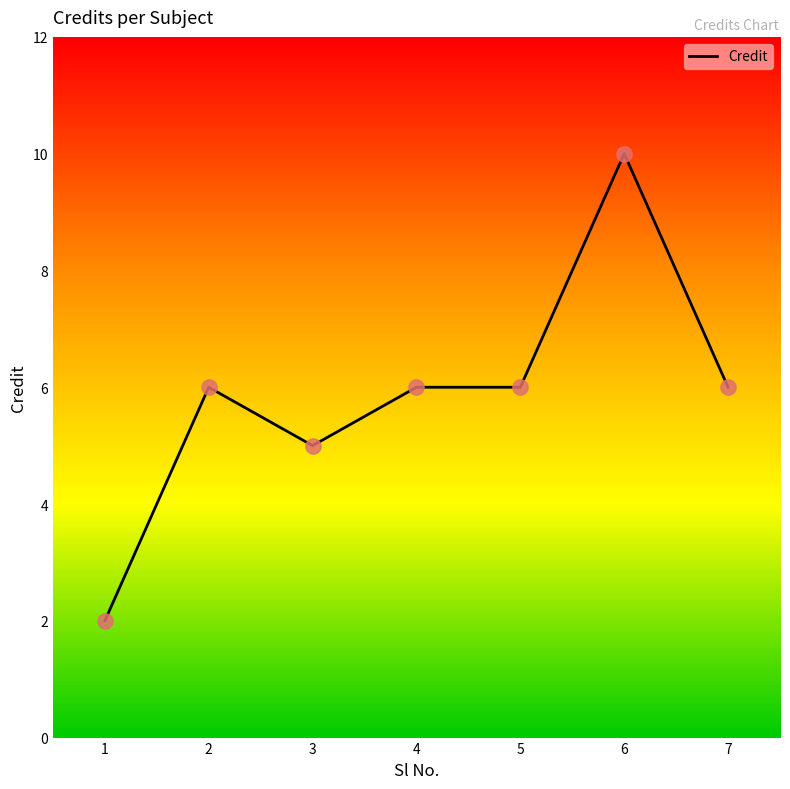

Approximately how many times larger is the value at 6 compared to 1?

5.0